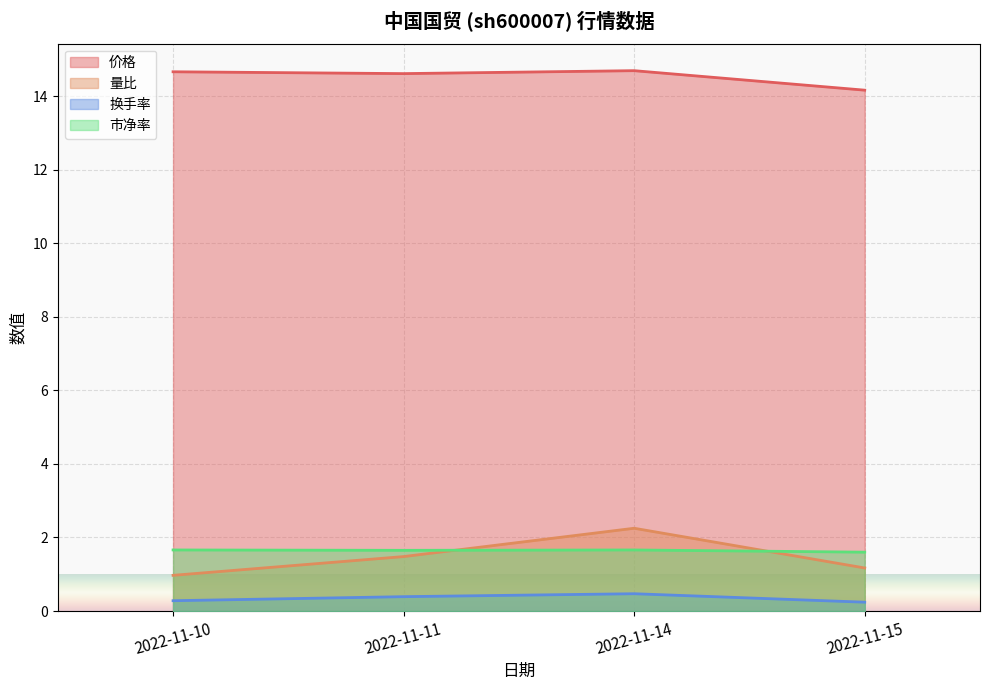

What is the spread (max minus min) of values at 2022-11-14?

14.2